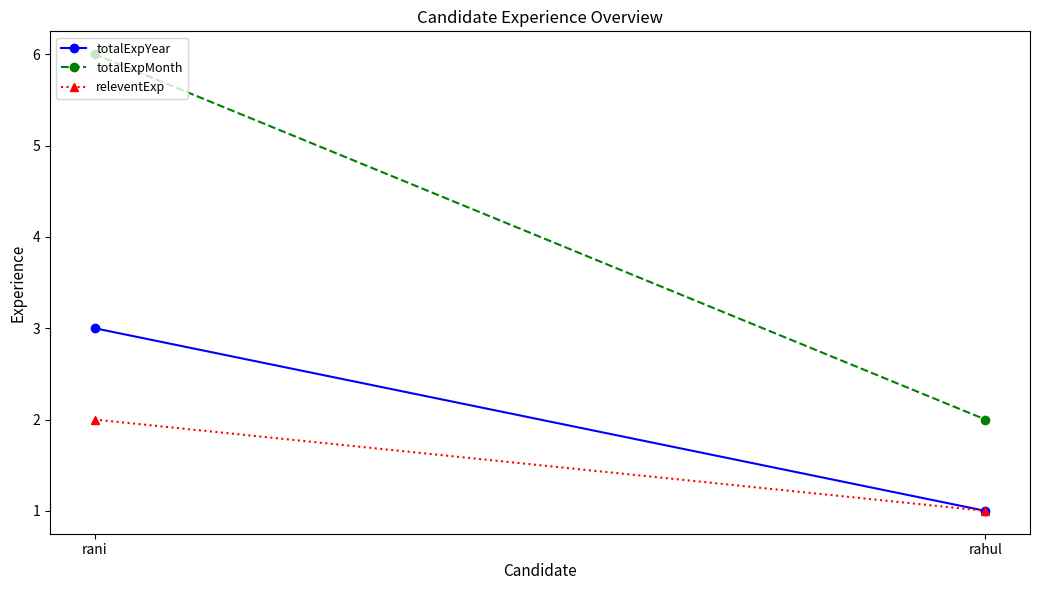

The value of totalExpYear at rahul is 1. True or false?

True